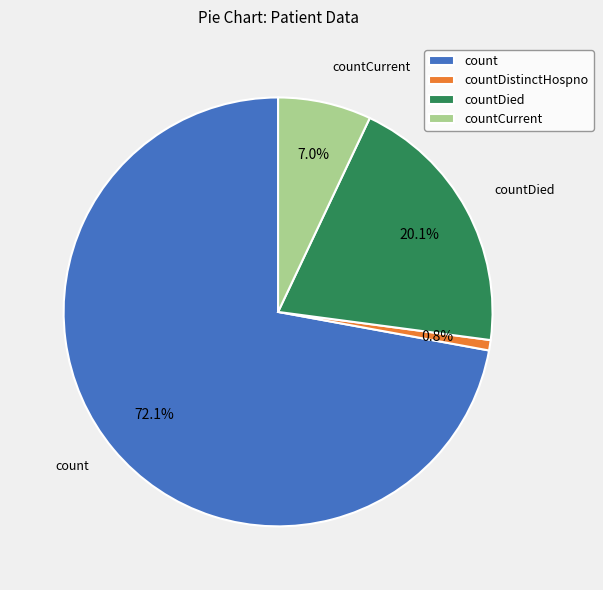

Is there a majority slice in this chart?

Yes